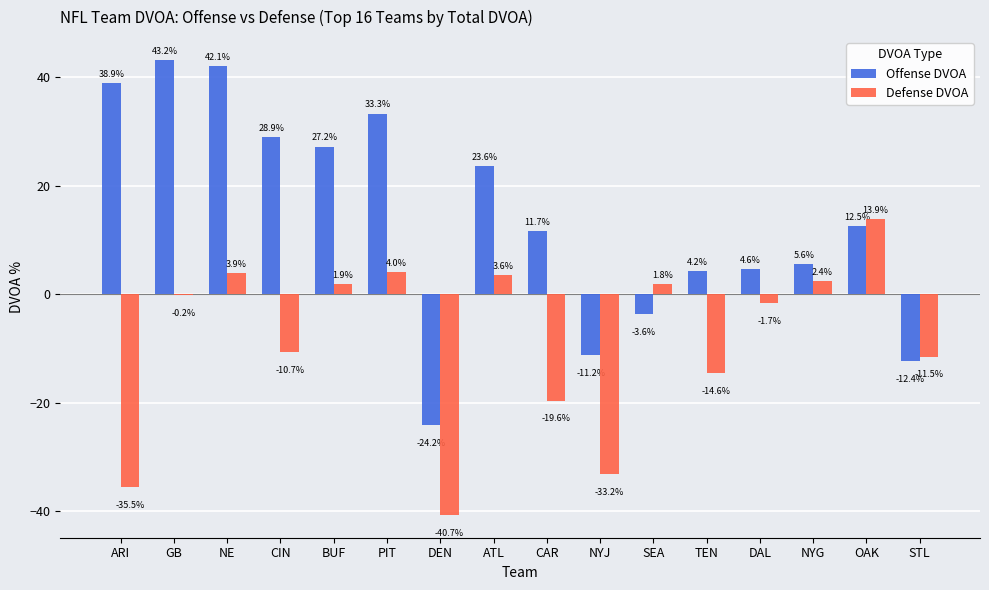

Reading left to right, list all the values displayed in this chart.

Offense DVOA: ARI=38.9	GB=43.2	NE=42.1	CIN=28.9	BUF=27.2	PIT=33.3	DEN=-24.2	ATL=23.6	CAR=11.7	NYJ=-11.2	SEA=-3.6	TEN=4.2	DAL=4.6	NYG=5.6	OAK=12.5	STL=-12.4
Defense DVOA: ARI=-35.5	GB=-0.2	NE=3.9	CIN=-10.7	BUF=1.9	PIT=4.0	DEN=-40.7	ATL=3.6	CAR=-19.6	NYJ=-33.2	SEA=1.8	TEN=-14.6	DAL=-1.7	NYG=2.4	OAK=13.9	STL=-11.5